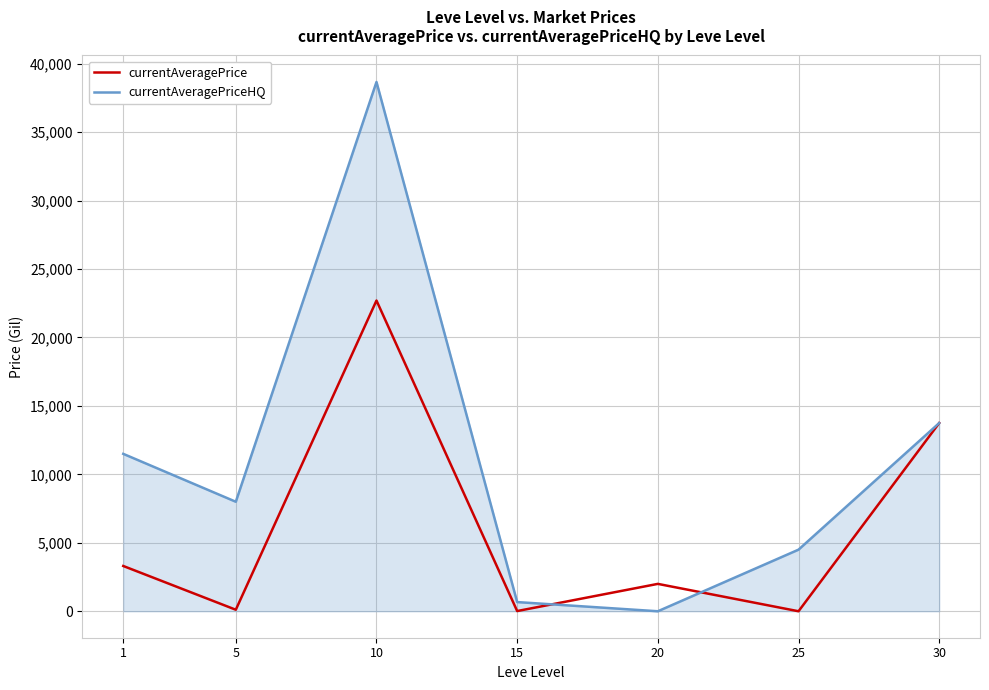

Which series has the widest spread of values?

currentAveragePriceHQ